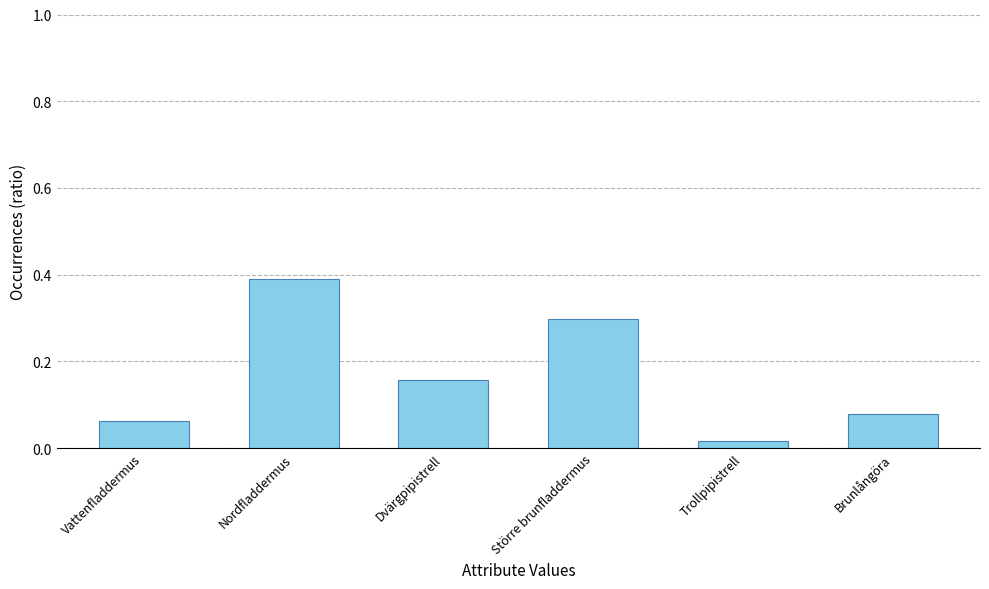

How many data points does each series have?

6